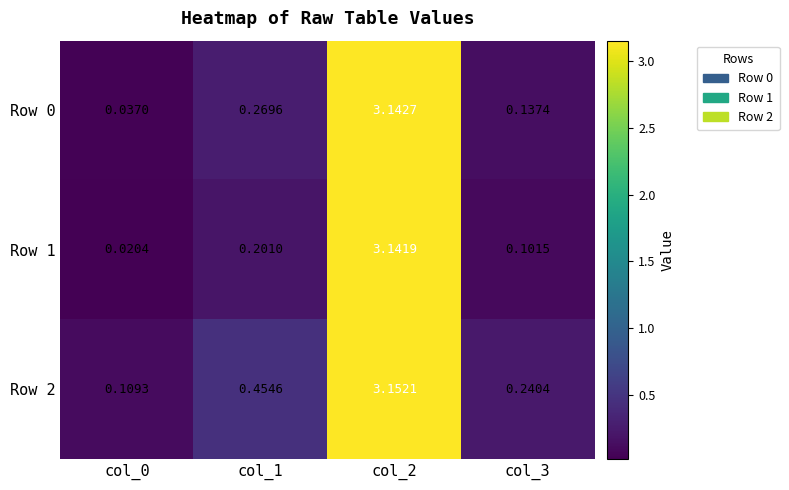

At which category is the sum across all series the highest?

col_2